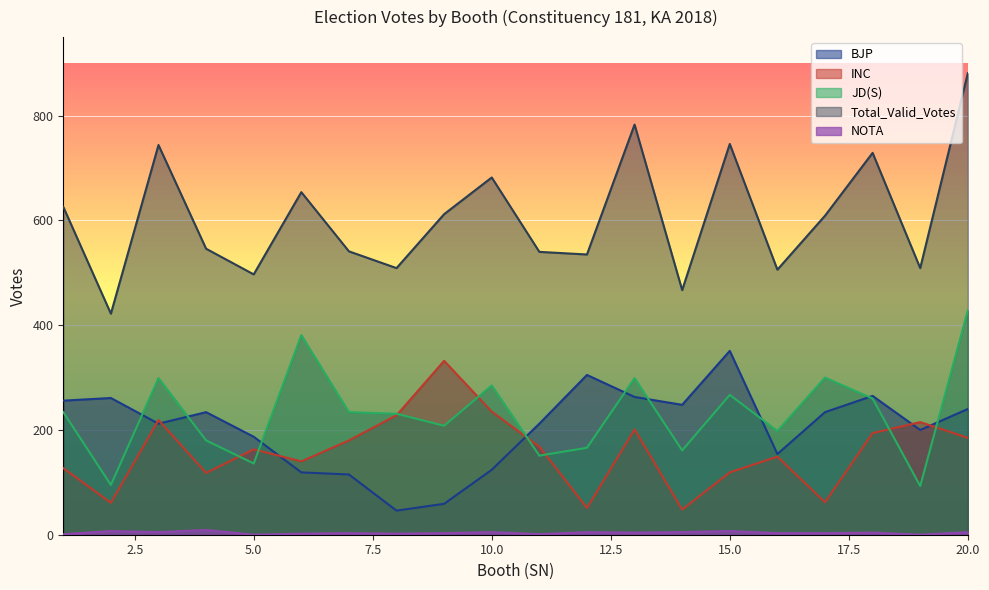

The value of INC at 1 is 39. True or false?

False